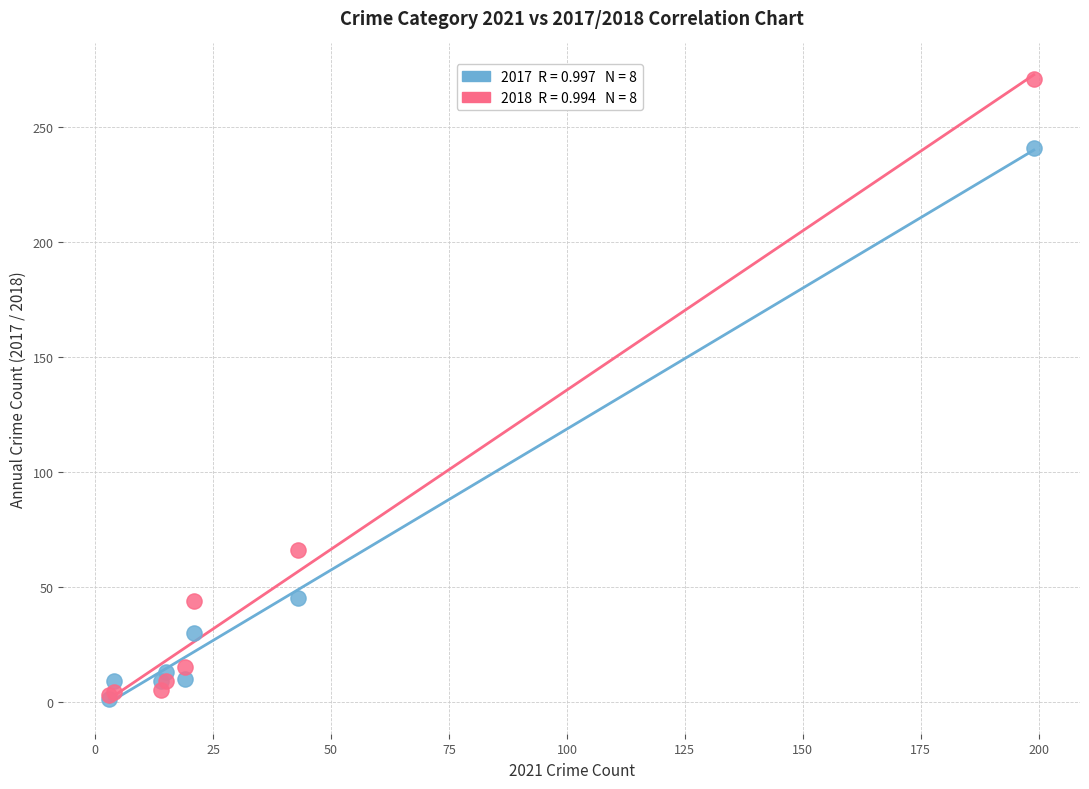

Across all series, what Y value is closest to 136?

66